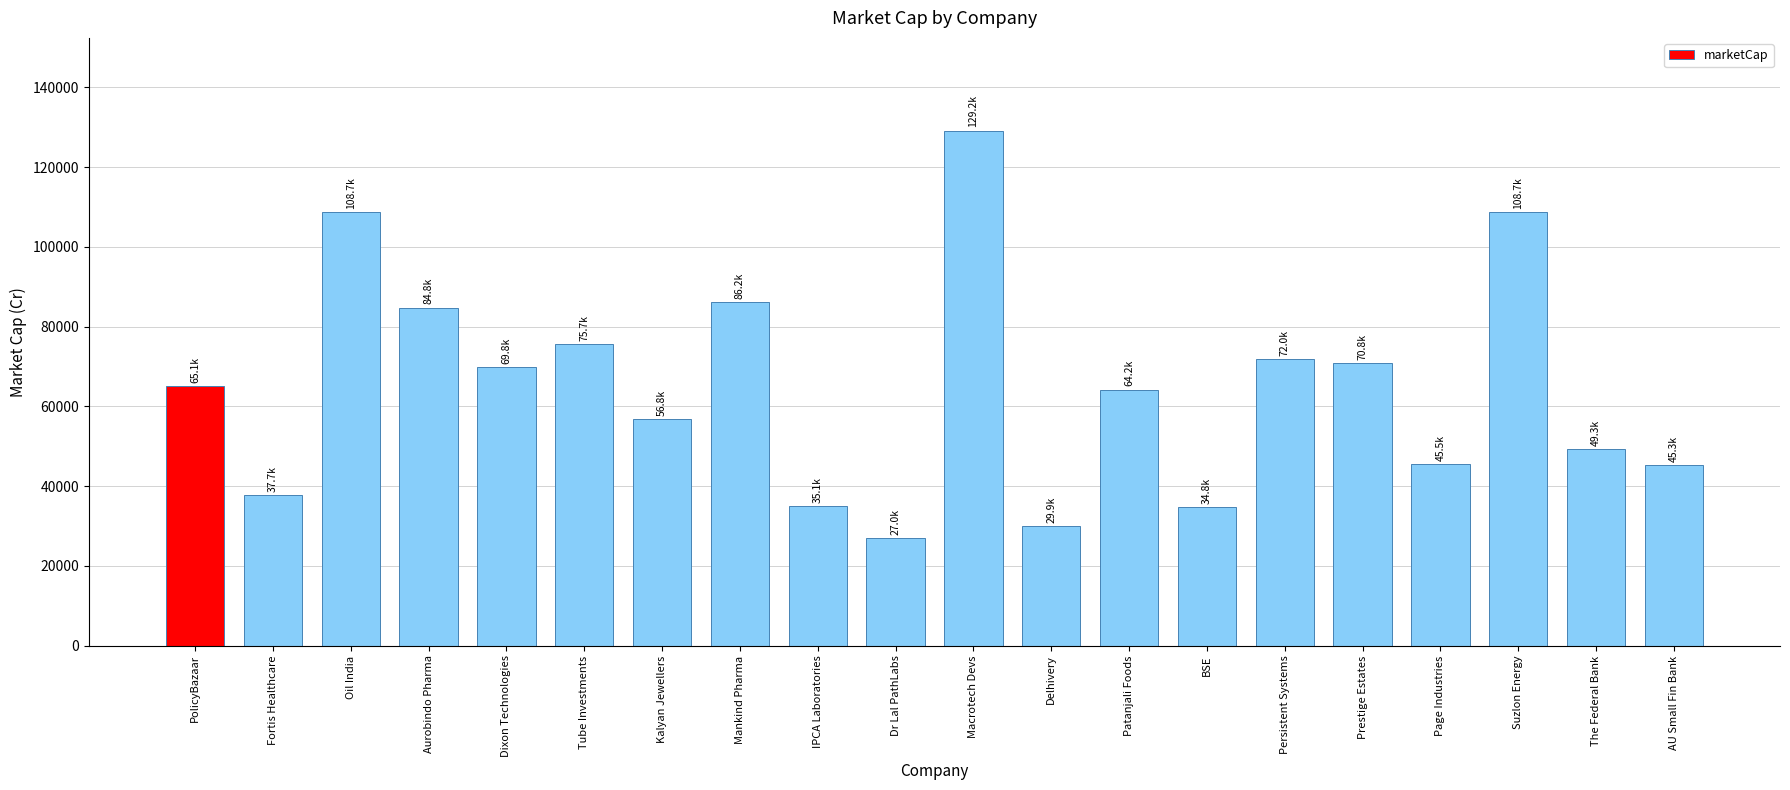

The value at Kalyan Jewellers is 37832.5. True or false?

False